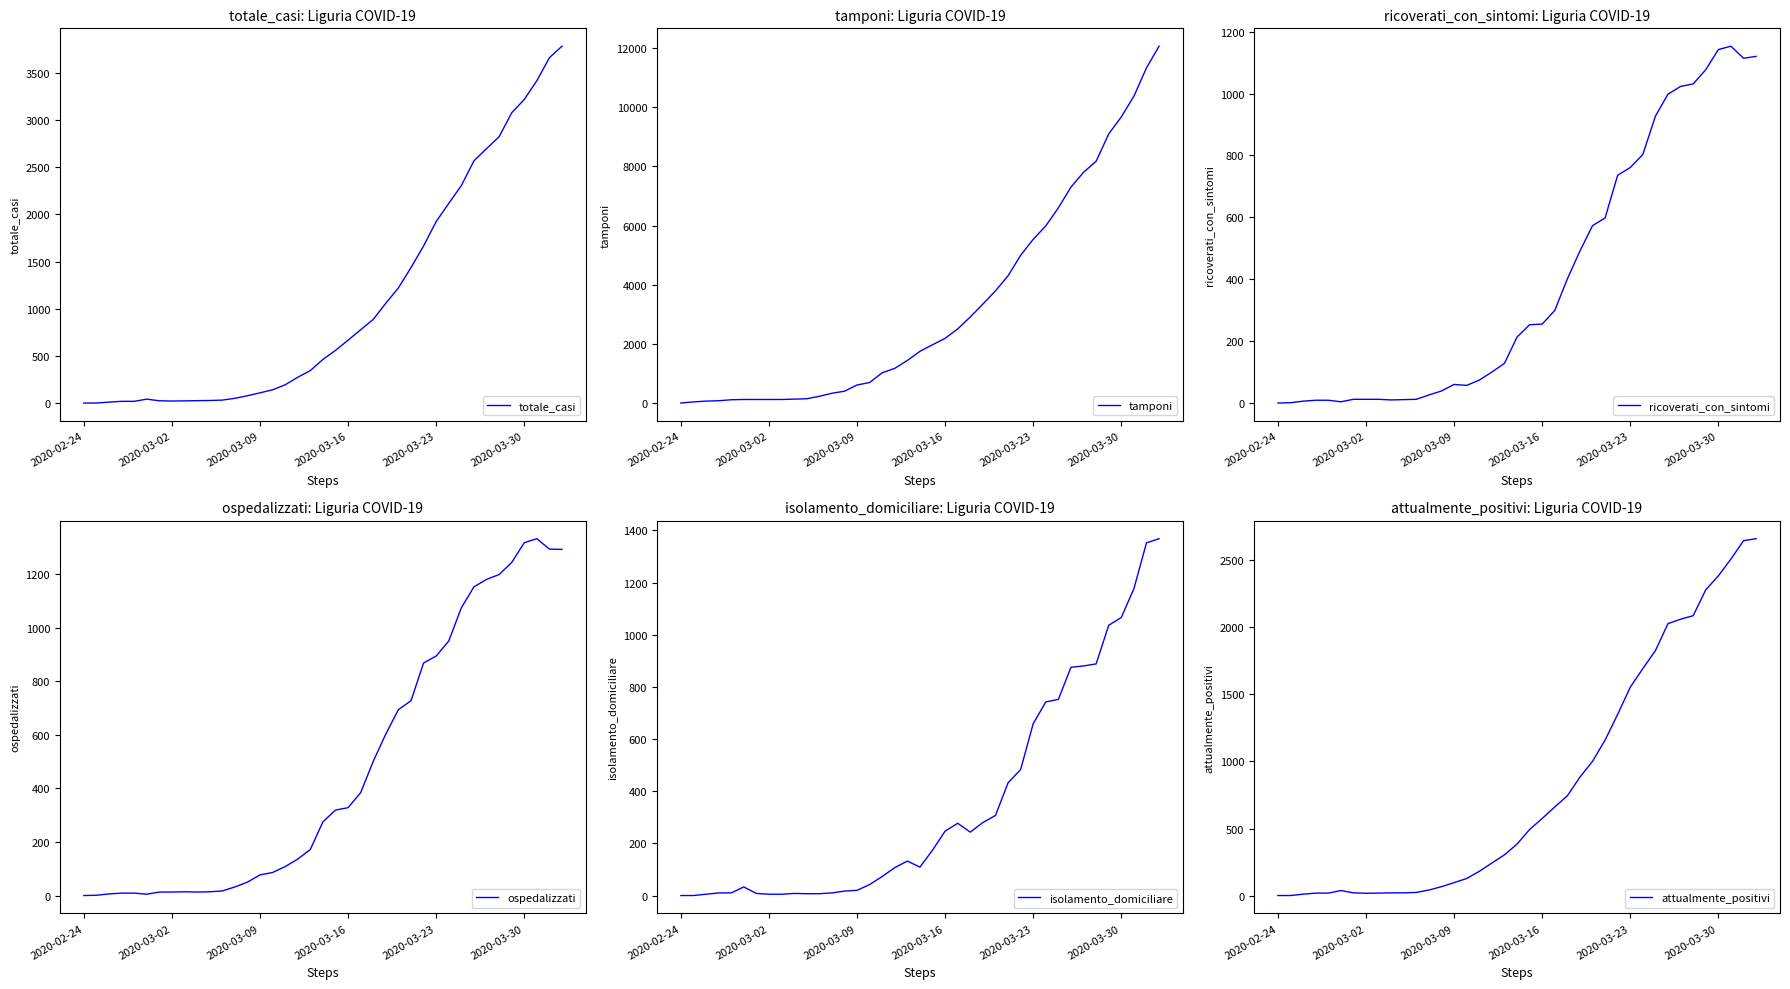

Reading left to right, what are all the values shown in this chart?

totale_casi: 1	1	11	19	19	42	25	22	24	26	28	32	51	78	109	141	194	274	345	463	559	667	778	887	1059	1221	1436	1665	1924	2116	2305	2567	2696	2822	3076	3217	3416	3660	3782
tamponi: 1	39	66	78	112	121	121	121	121	133	146	229	331	401	611	694	1025	1174	1442	1750	1973	2189	2509	2912	3348	3794	4304	4995	5538	5992	6602	7304	7804	8177	9100	9677	10376	11334	12069
ricoverati_con_sintomi: 0	1	6	9	9	4	12	12	12	10	11	12	26	39	60	57	74	100	128	213	253	255	299	401	491	573	598	736	761	803	927	998	1023	1031	1077	1142	1153	1114	1120
ospedalizzati: 0	1	6	9	9	5	13	13	14	13	14	17	32	50	77	86	108	136	172	275	319	328	384	501	603	694	727	868	894	950	1074	1152	1180	1198	1243	1317	1332	1293	1292
isolamento_domiciliare: 0	0	5	10	10	33	8	5	5	8	7	7	10	17	20	42	73	107	132	109	174	247	277	243	280	307	432	483	659	742	752	875	880	888	1036	1066	1176	1352	1368
attualmente_positivi: 1	1	11	19	19	38	21	18	19	21	21	24	42	67	97	128	181	243	304	384	493	575	661	744	883	1001	1159	1351	1553	1692	1826	2027	2060	2086	2279	2383	2508	2645	2660